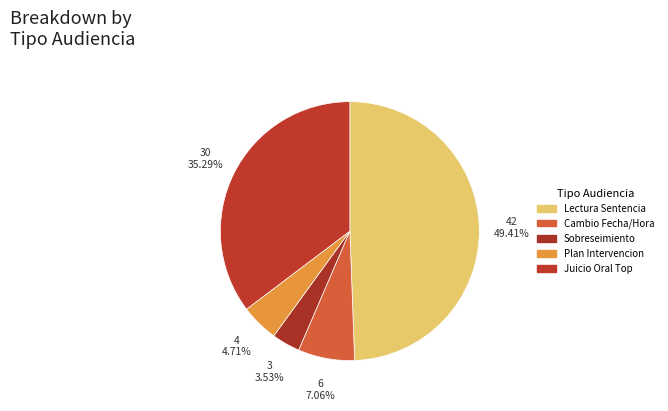

How many slices are in this pie chart?

5